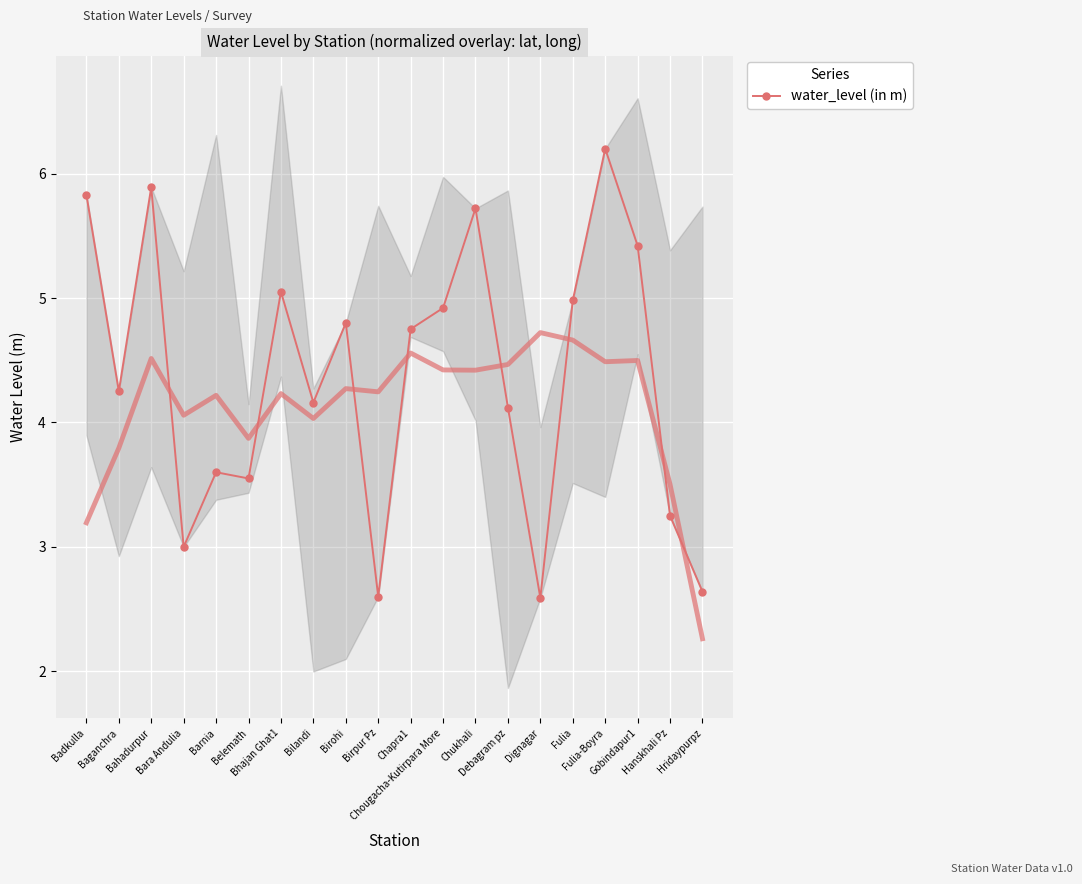

What position from the right is Birpur Pz?

11